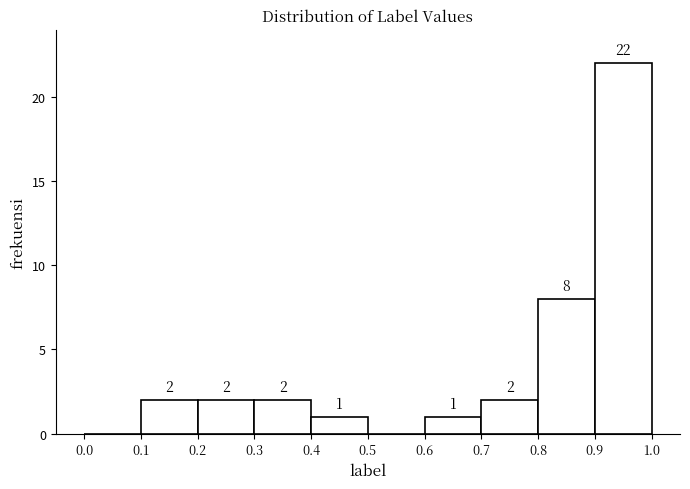

Which range on the x-axis has the tallest bar?

0.9 to 1.0